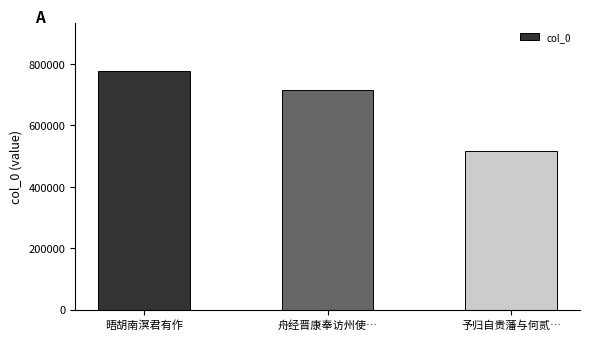

Between 予归自贵藩与何贰… and 舟经晋康奉访州使…, which is larger?

舟经晋康奉访州使…